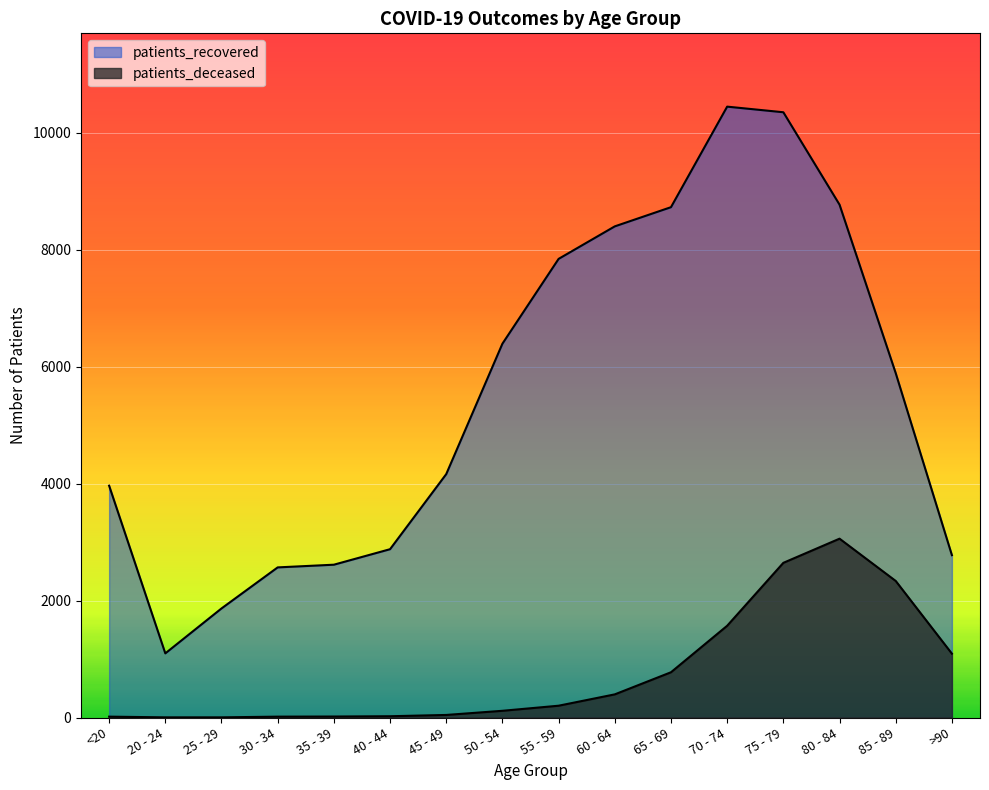

How many data points in patients_deceased are less than 202?

8